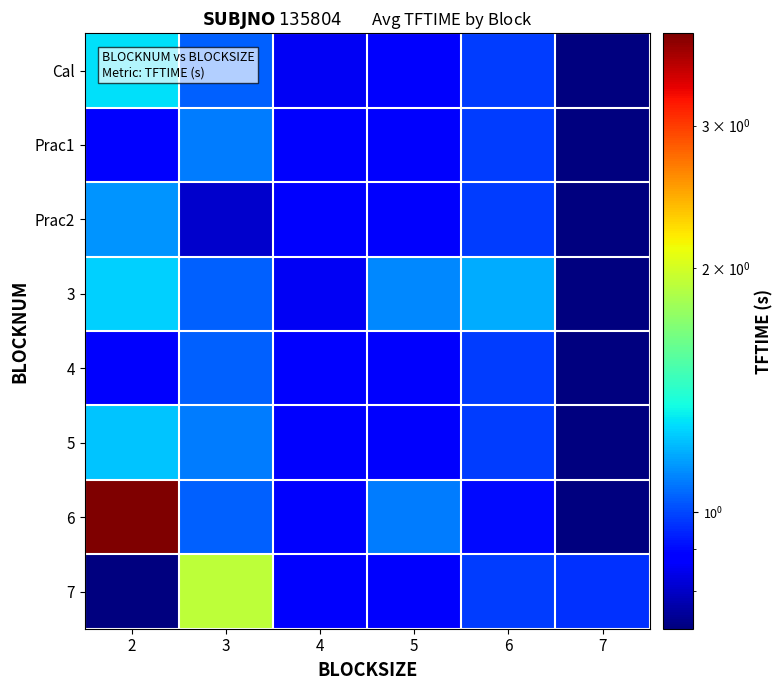

List the series in order of their peak value, lowest first.

4, Prac1, Prac2, 5, 3, Cal, 7, 6